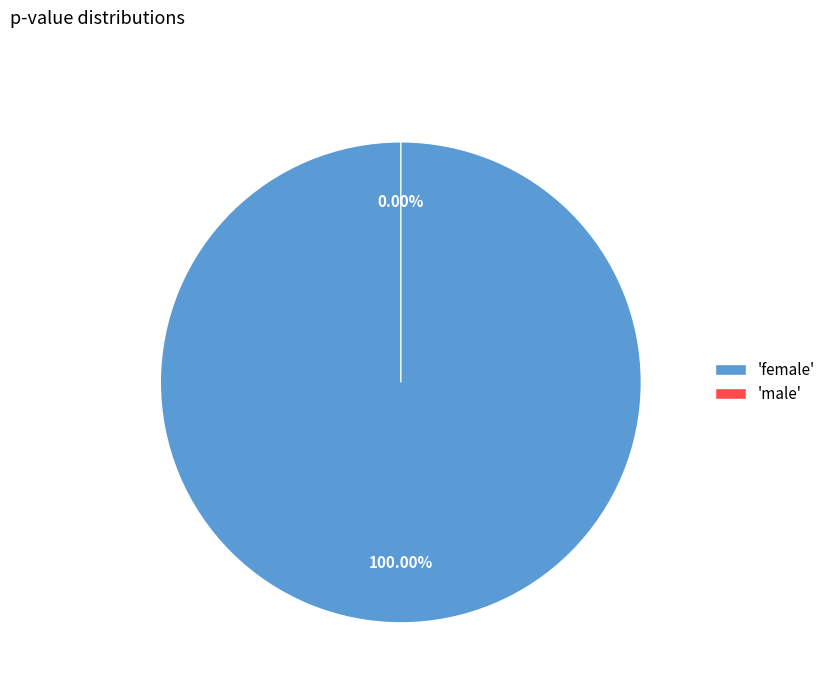

Between female and male, which is larger?

female